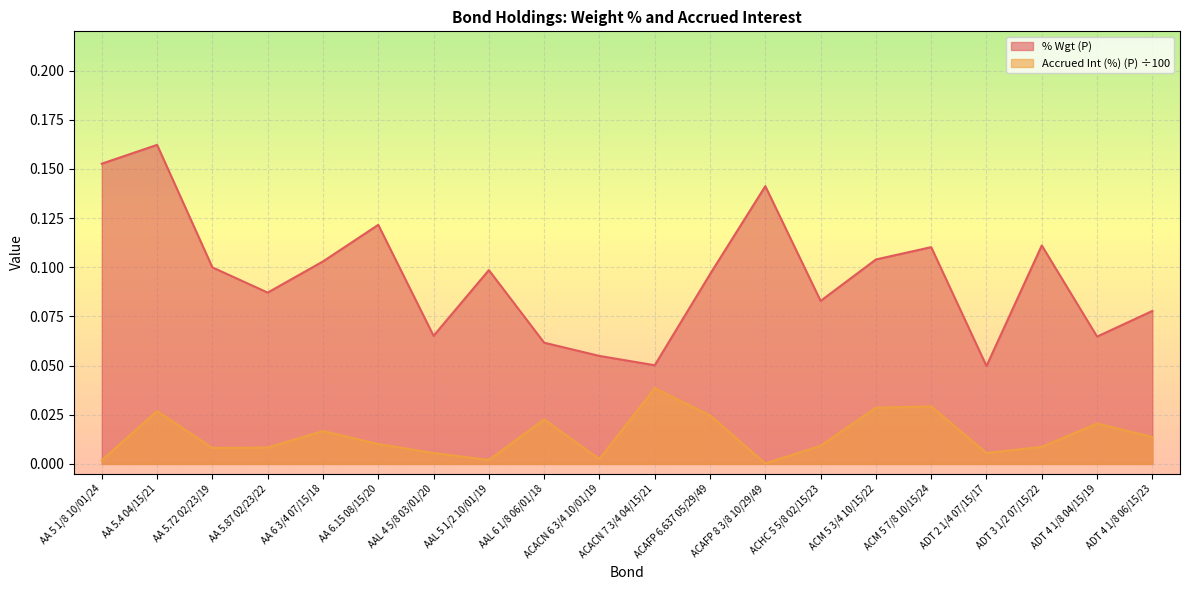

Between AA 6 3/4 07/15/18 and ACHC 5 5/8 02/15/23, which series saw the biggest shift?

% Wgt (P)